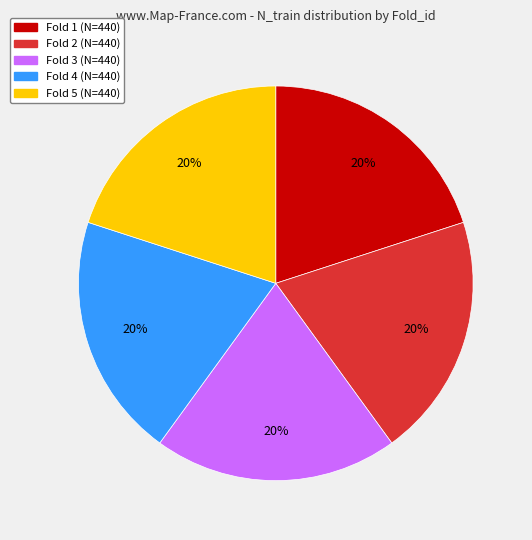

To the nearest percent, what is the average slice percentage?

20%